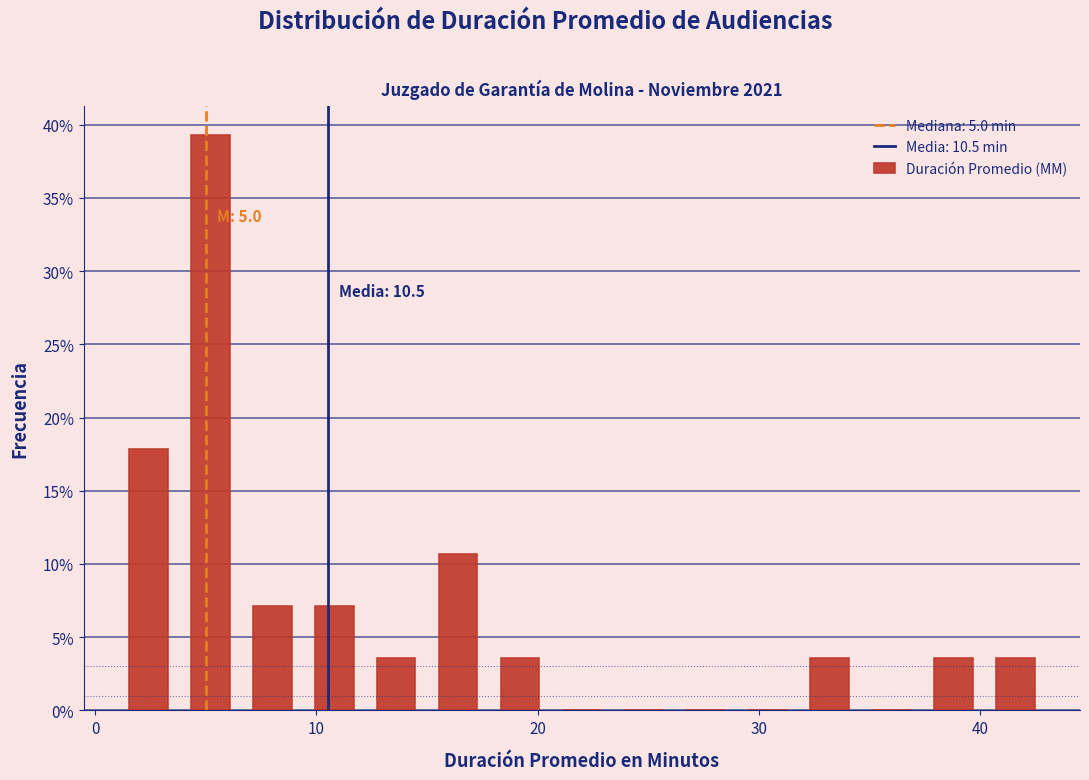

Around what value on the x-axis is the tallest bar? Give the approximate position of its centre, as read against the axis.

5